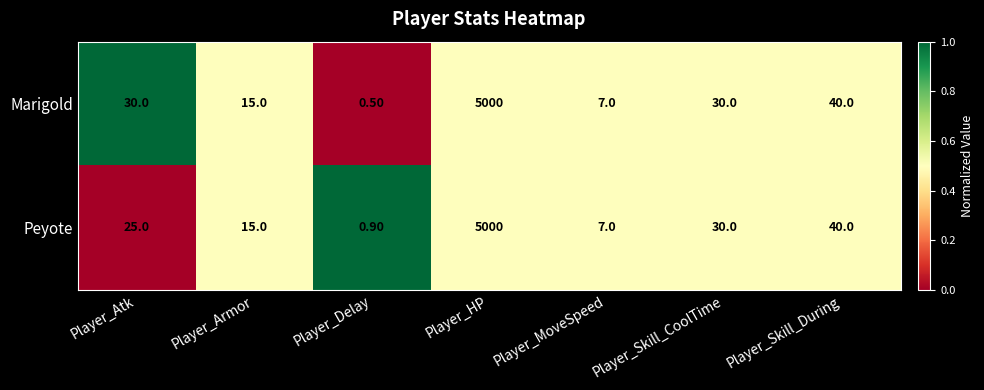

What is the total value across all series at Player_Skill_CoolTime?

60.0